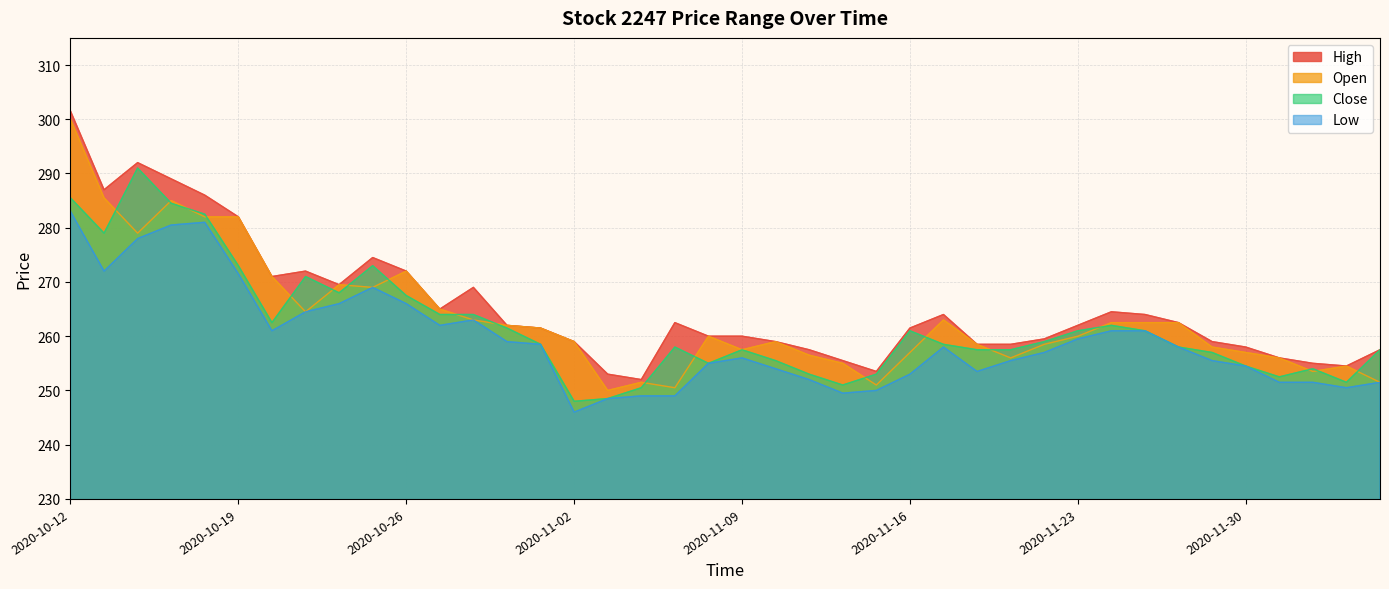

How many lines are shown in the chart?

4